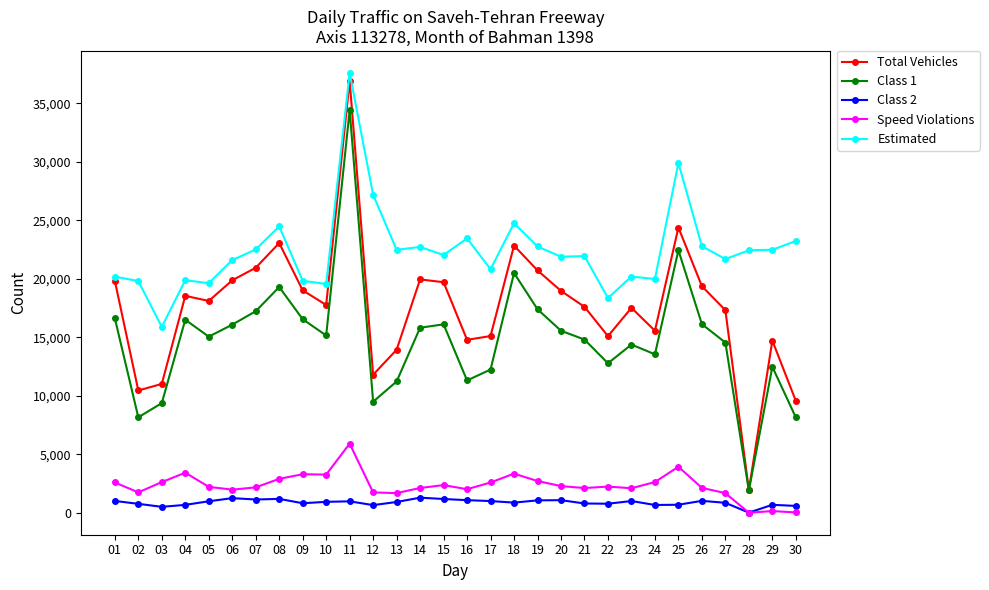

Is it true that Total Vehicles equals 22839 at 18?

True